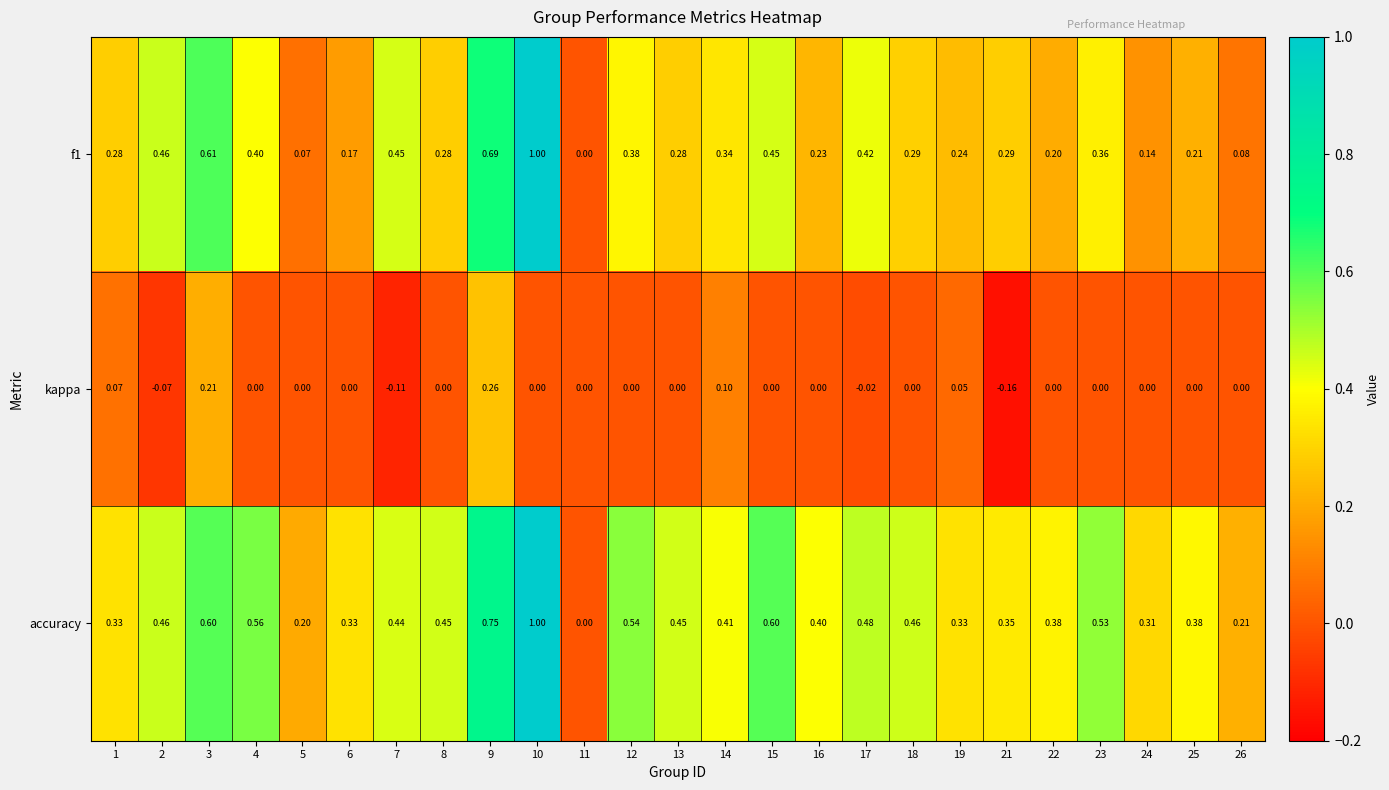

Which series has the largest total across all categories?

accuracy